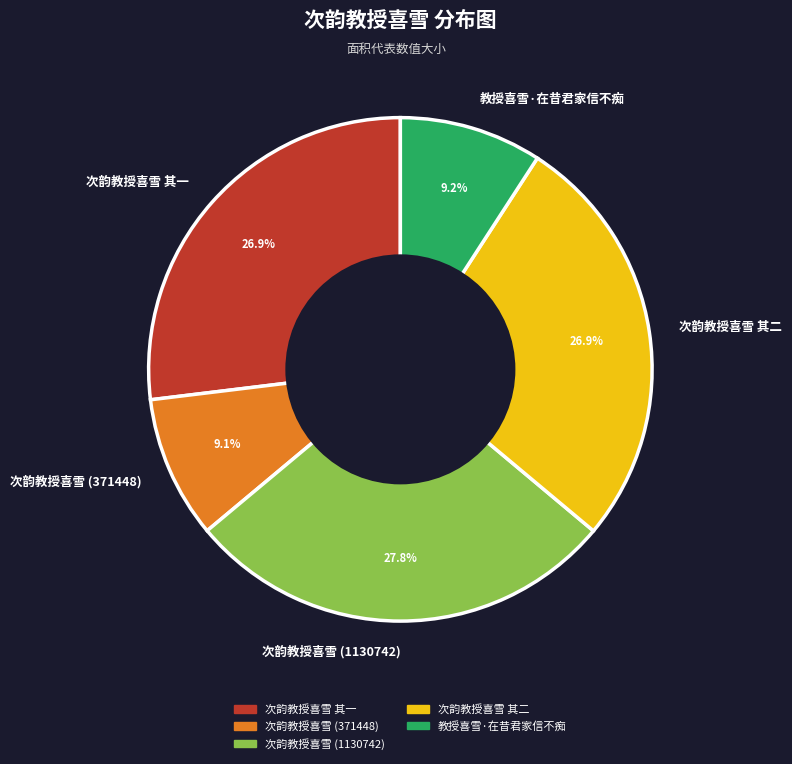

To the nearest percent, what percentage of the pie is 次韵教授喜雪 其一?

27%